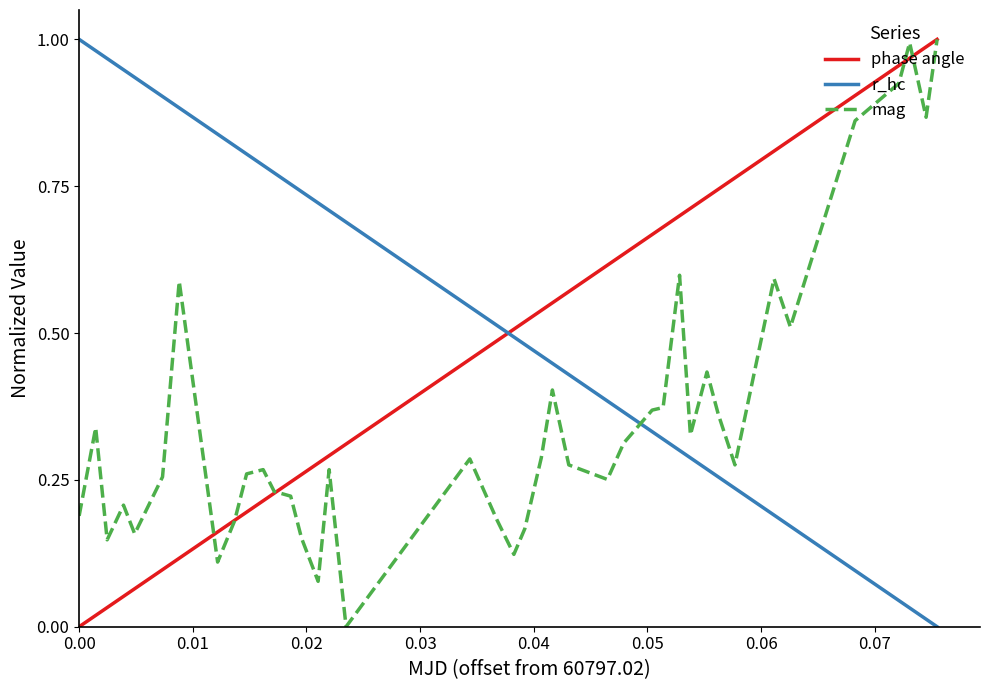

True or false: r_hc and mag cross at least once.

True